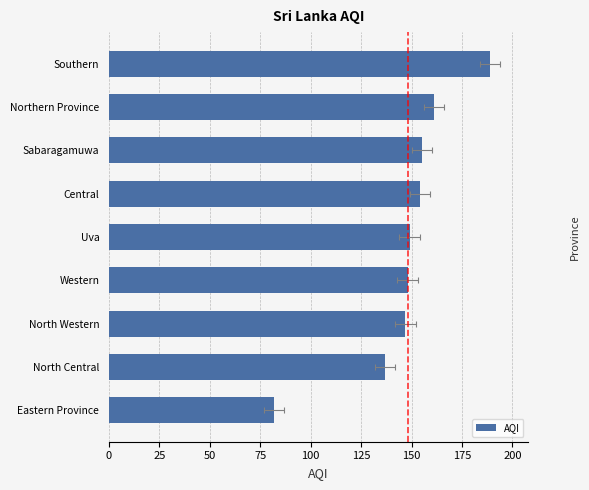

How many values are below 149?

4